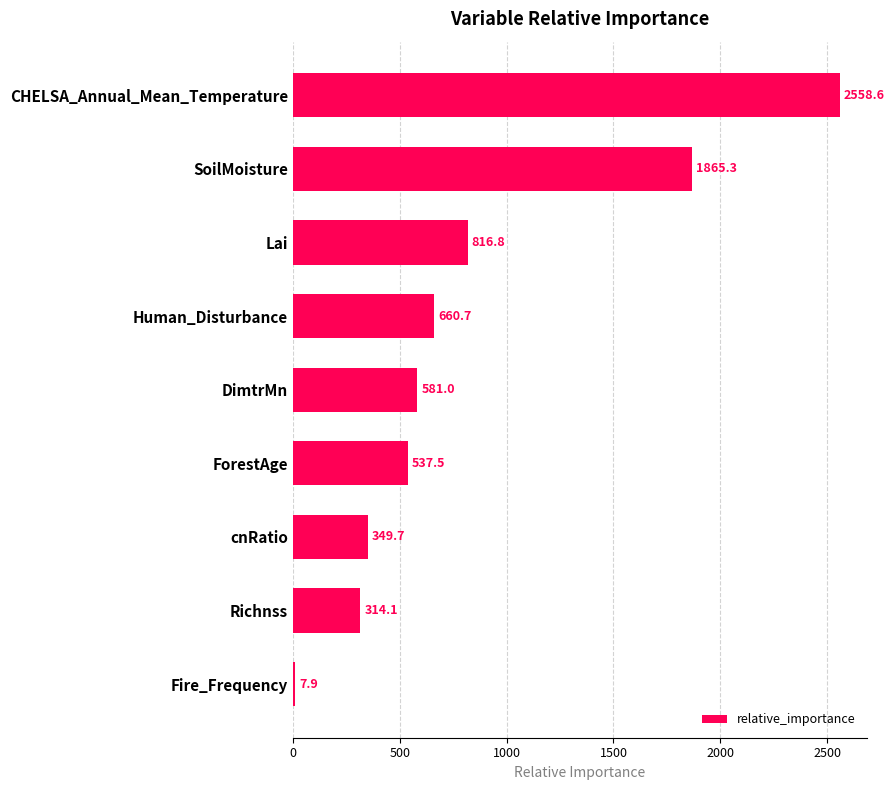

What is the sum of the values at Fire_Frequency and DimtrMn?

588.9